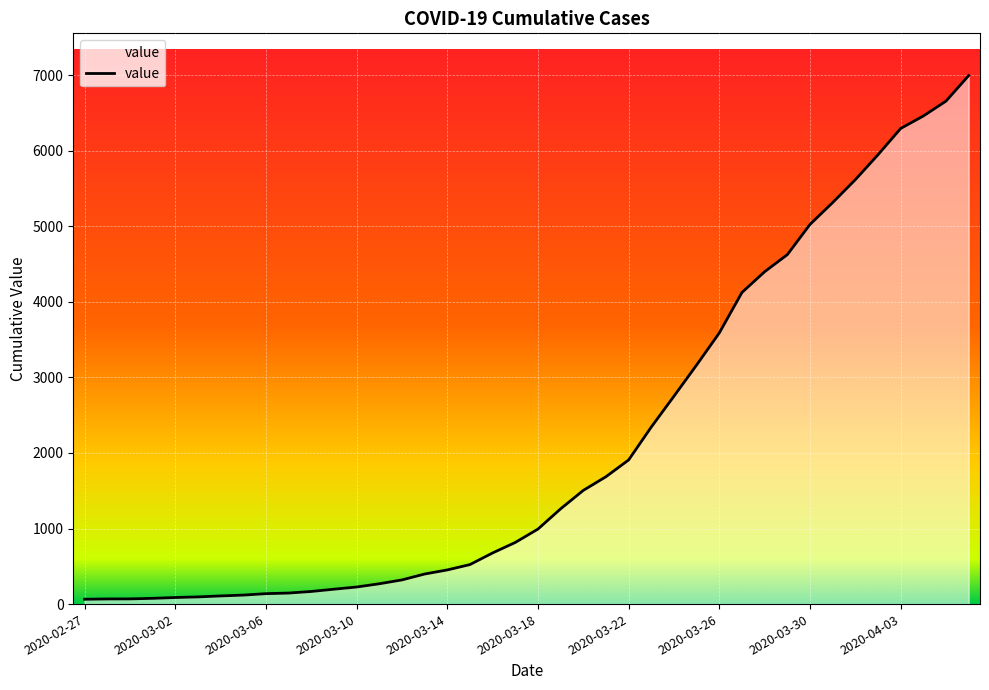

What is the difference between the maximum and minimum values?

6931